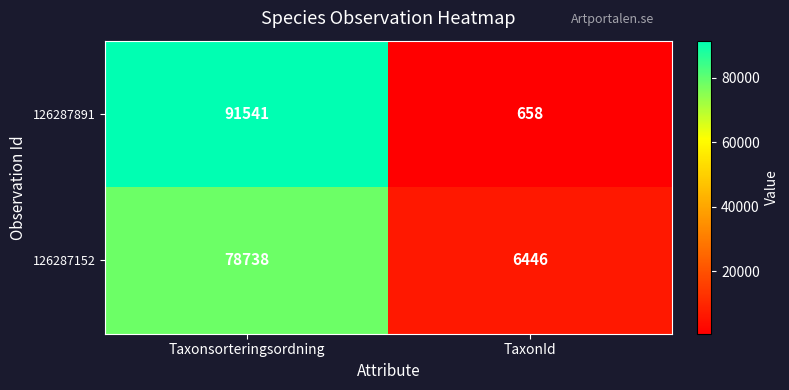

How many distinct data groups are displayed?

2